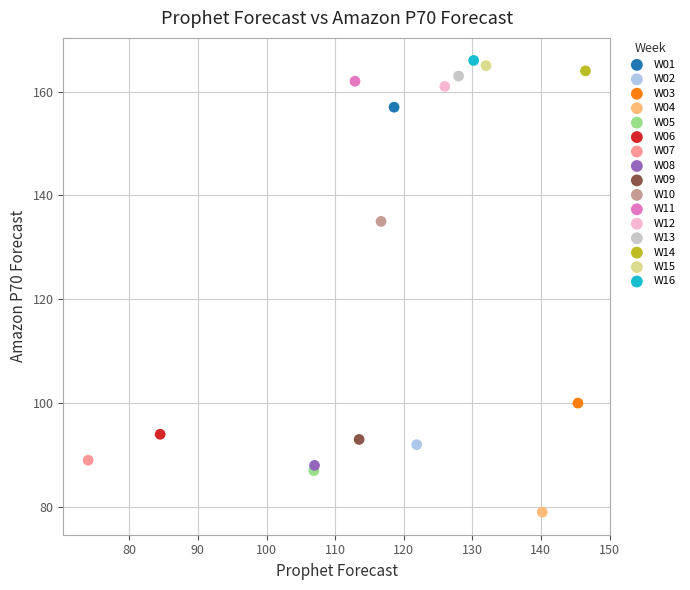

What are all the series names shown in the legend?

W01, W02, W03, W04, W05, W06, W07, W08, W09, W10, W11, W12, W13, W14, W15, W16